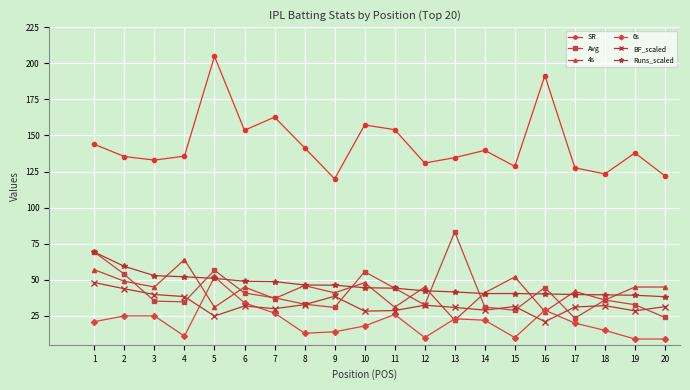

What is the difference between the maximum and minimum values in the Runs_scaled series?

30.9